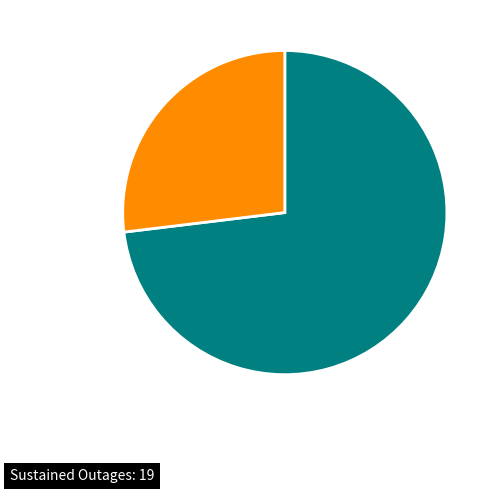

Is there a majority slice in this chart?

Yes